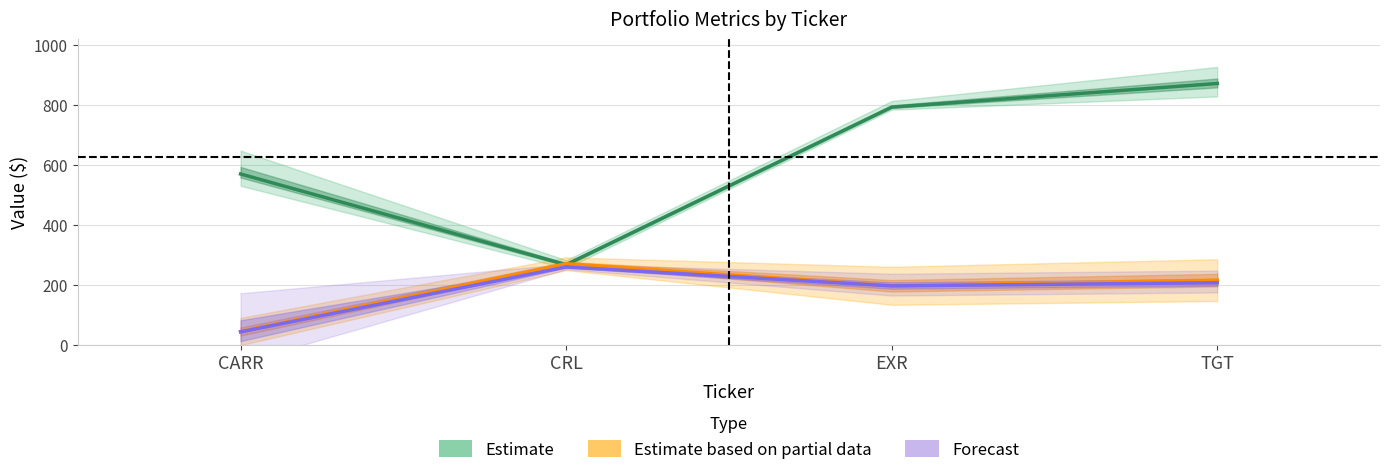

The Forecast series shows 207.0 at TGT. True or false?

True